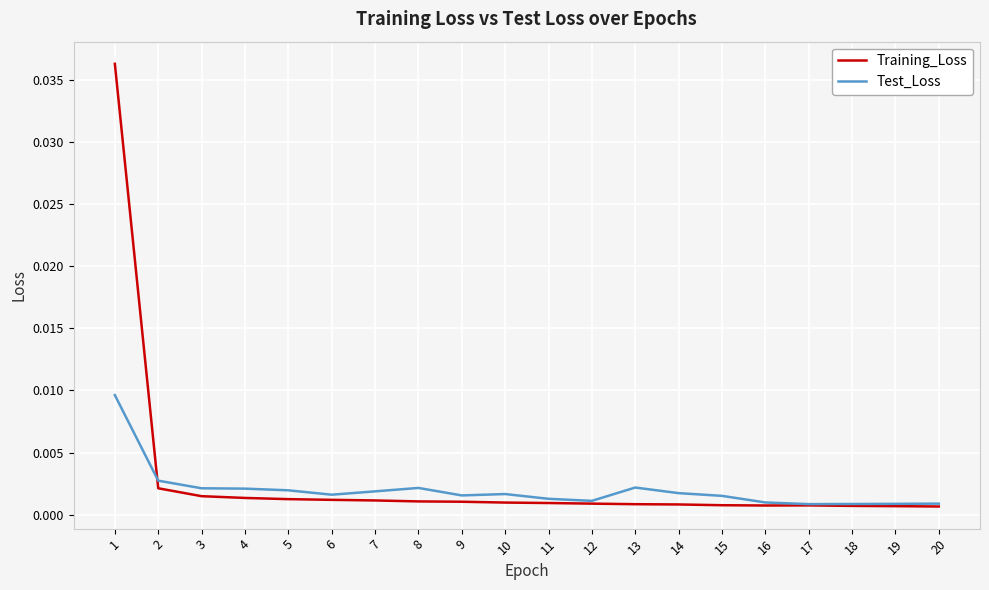

List the series in order of their peak value, highest first.

Training_Loss, Test_Loss